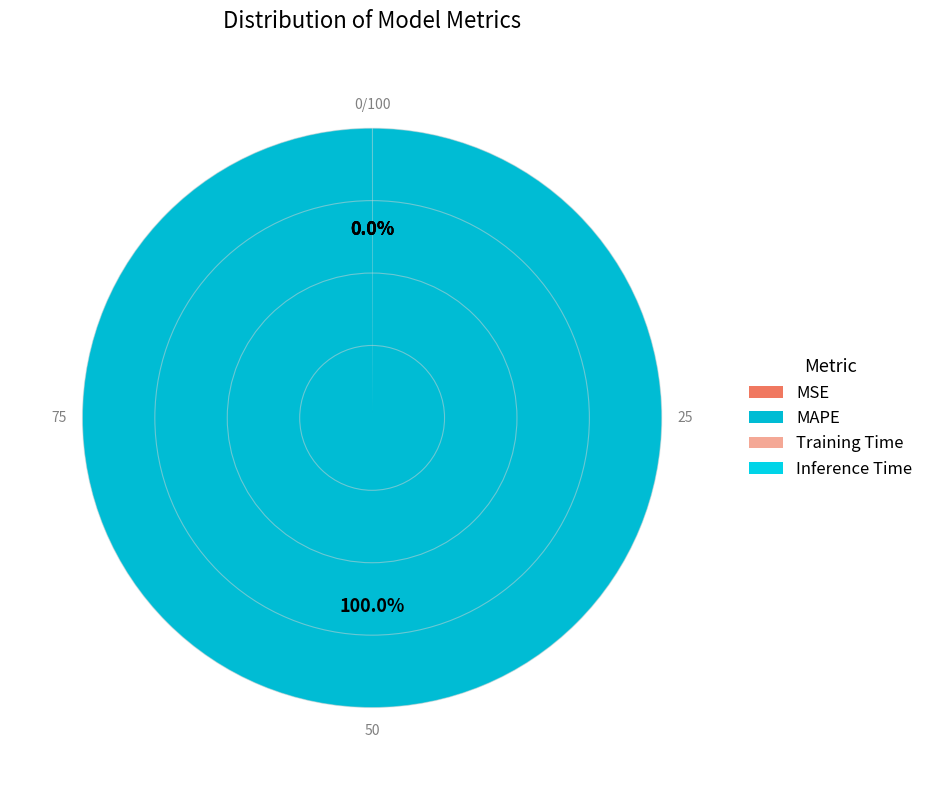

Combined, what portion of the pie is MAPE and Training Time?

100.0%